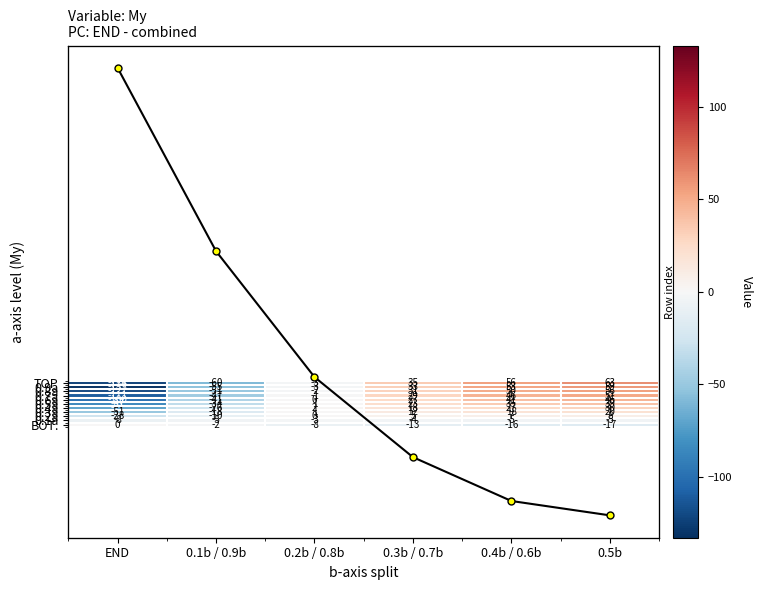

At which category does the chart reach its minimum across all series?

END